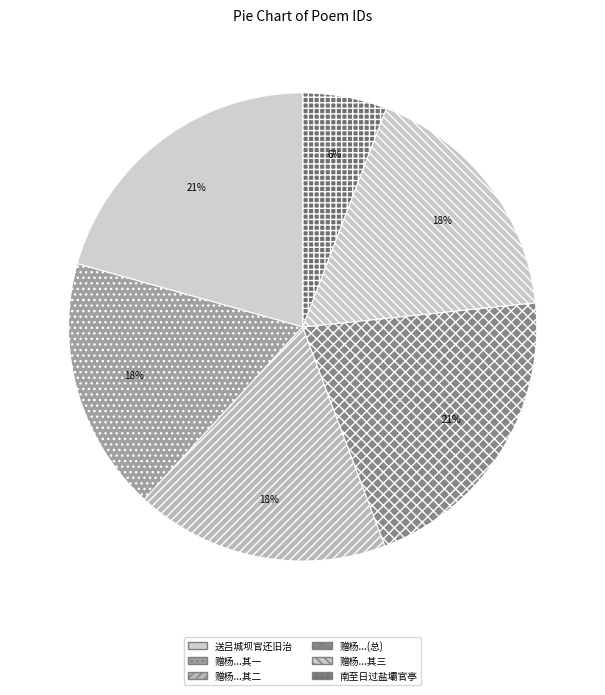

How many segments does this pie chart have?

6